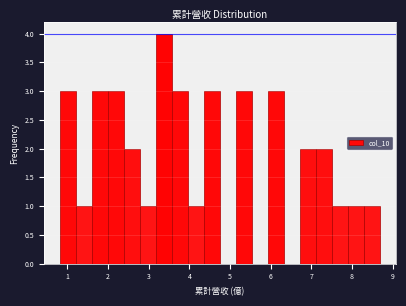

Read against the x-axis, roughly where is the centre of the tallest bar?

3.4